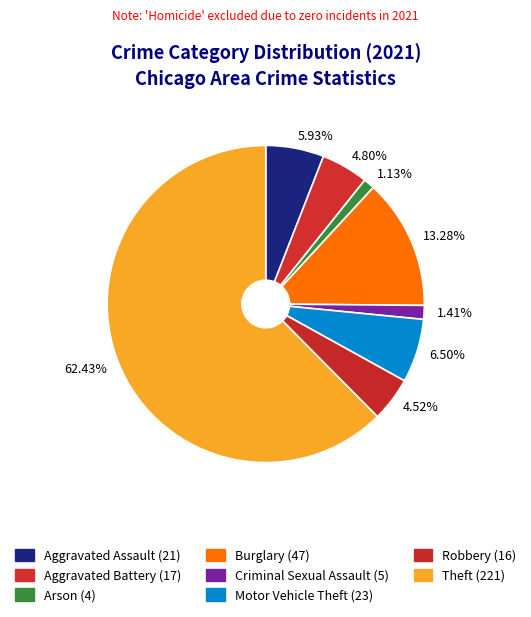

Approximately how many times larger is the value at 5.93% compared to 4.52%?

1.3